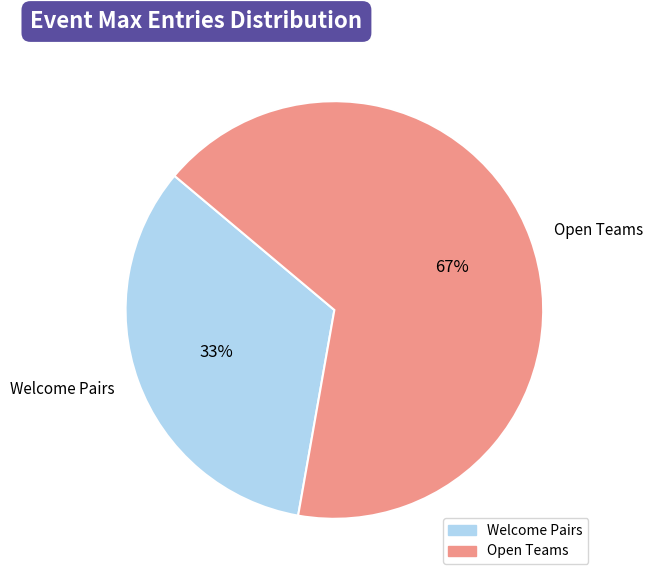

To the nearest percent, what is the combined percentage of Welcome Pairs and Open Teams?

100%